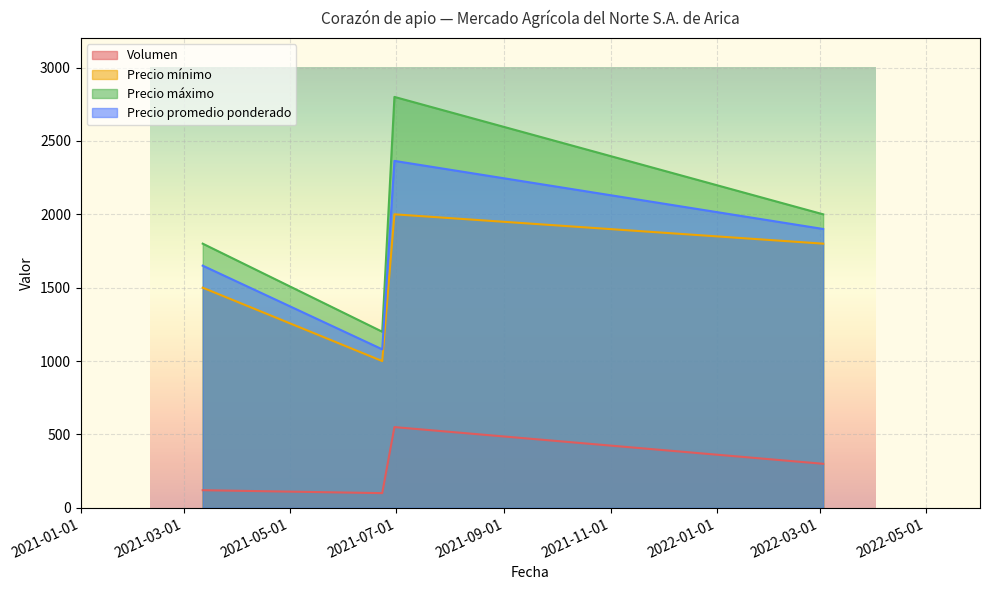

Is it true that Precio máximo equals 1783 at 2021-06-30?

False